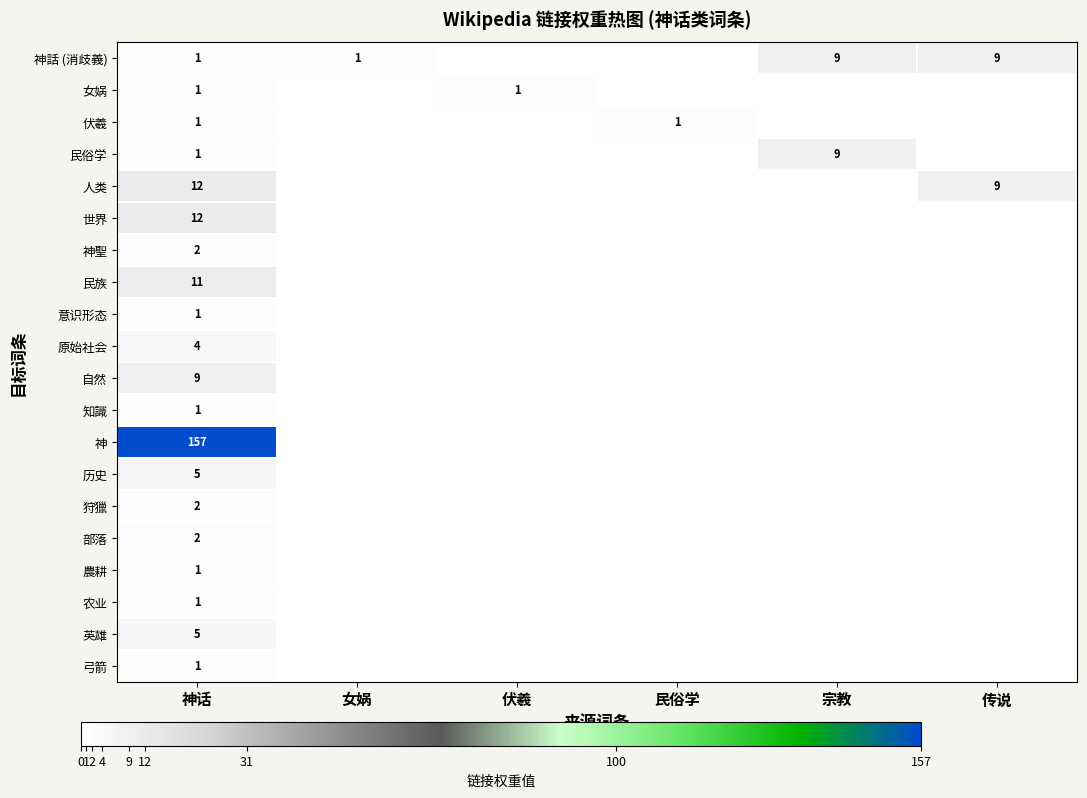

What is the spread (max minus min) of values at 神话?

156